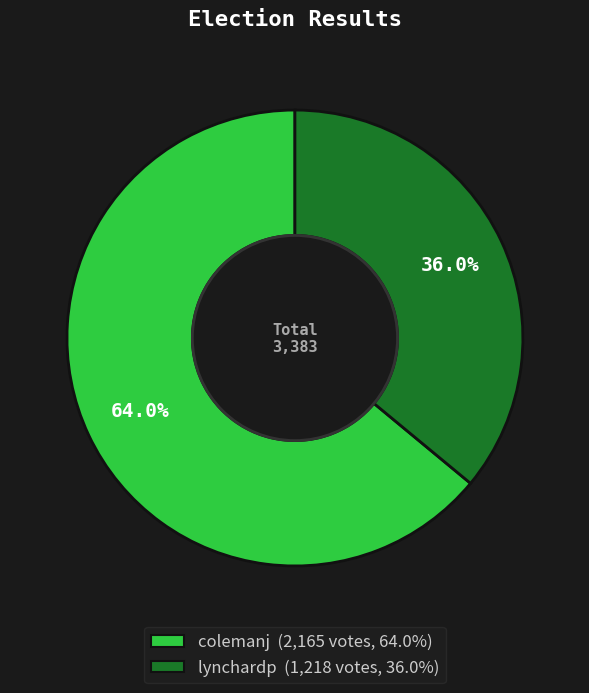

Which slice is the largest?

colemanj